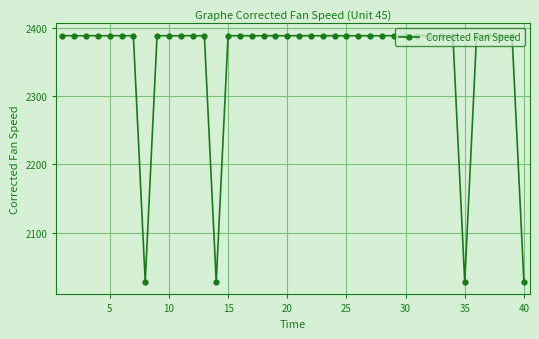

What is the greatest value displayed?

2388.1